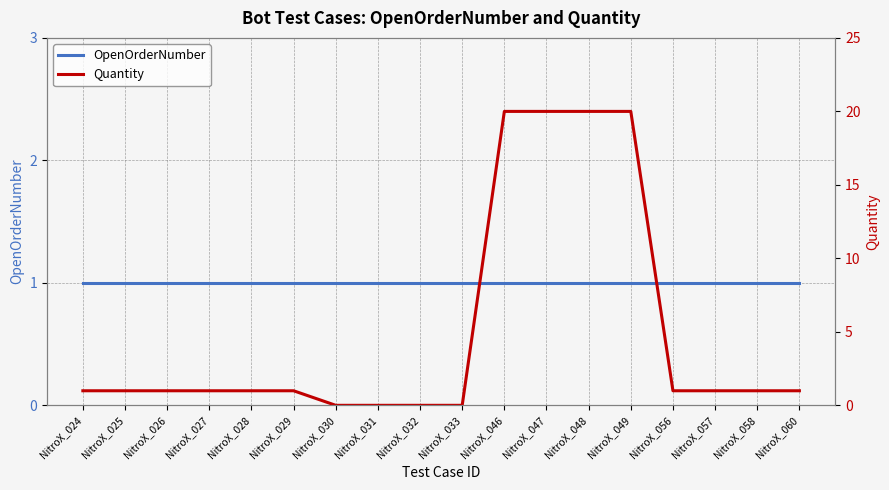

Which series has the largest total across all categories?

Quantity